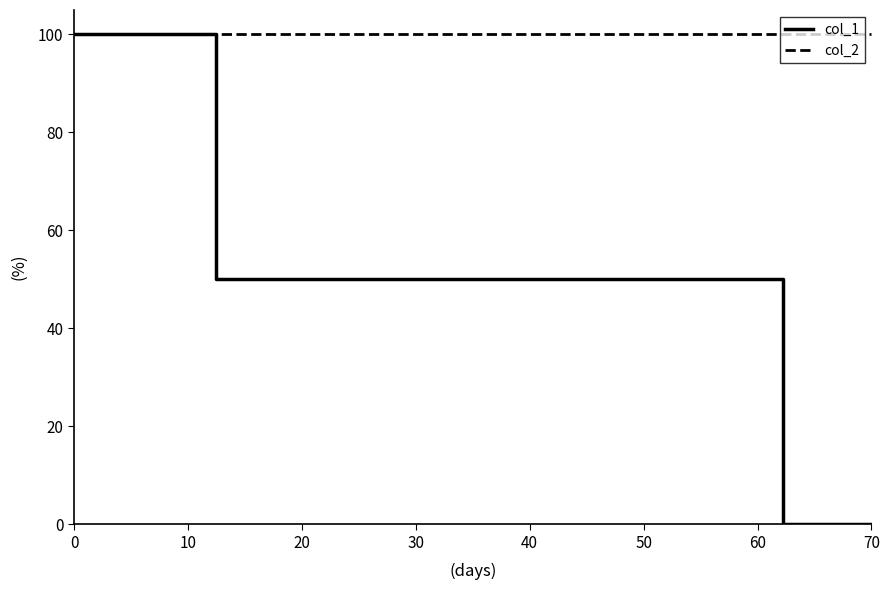

Rank the series by their average value, from lowest to highest.

col_1, col_2